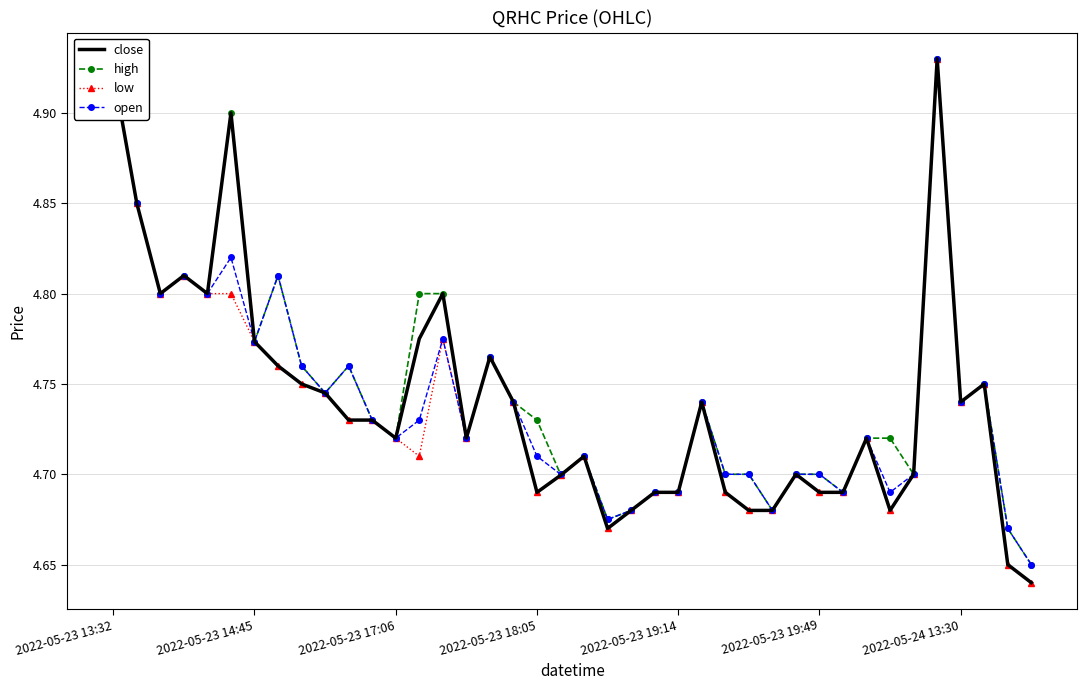

How many interior local peaks does the low series have?

9